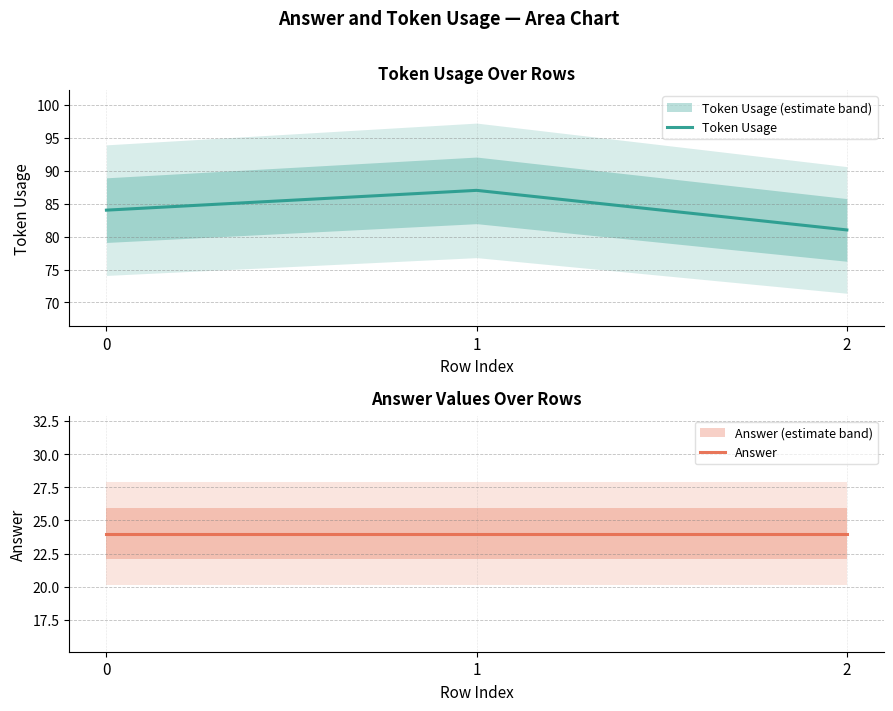

The Answer series shows 24 at 0. True or false?

True